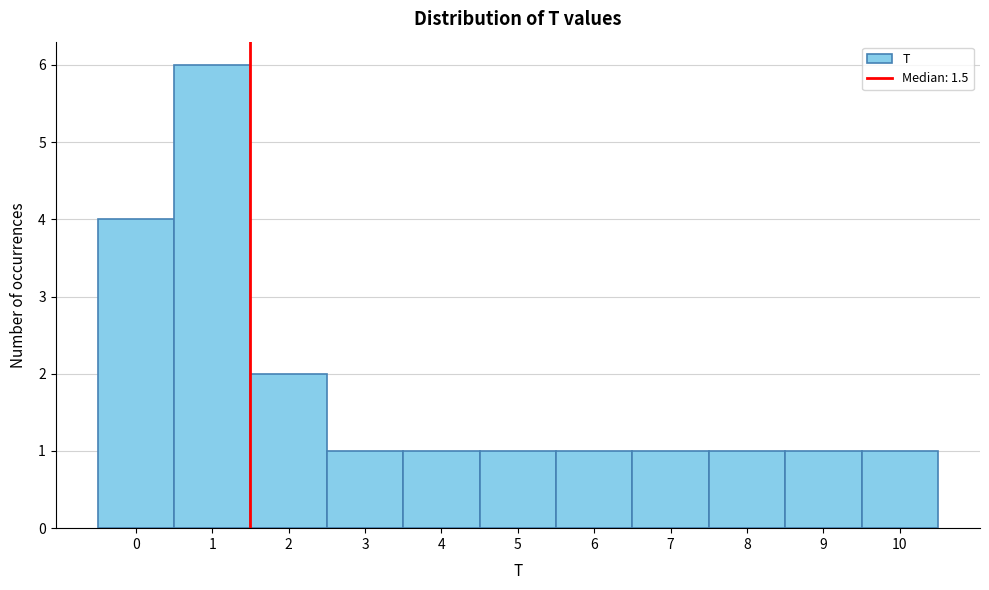

Reading left to right, transcribe this chart: for each bar, give the range it covers on the x-axis and its height. The values are not printed on the chart, so give them approximately, as read against the axis.

-0.5 to 0.5: 4
0.5 to 1.5: 6
1.5 to 2.5: 2
2.5 to 3.5: 1
3.5 to 4.5: 1
4.5 to 5.5: 1
5.5 to 6.5: 1
6.5 to 7.5: 1
7.5 to 8.5: 1
8.5 to 9.5: 1
9.5 to 10.5: 1